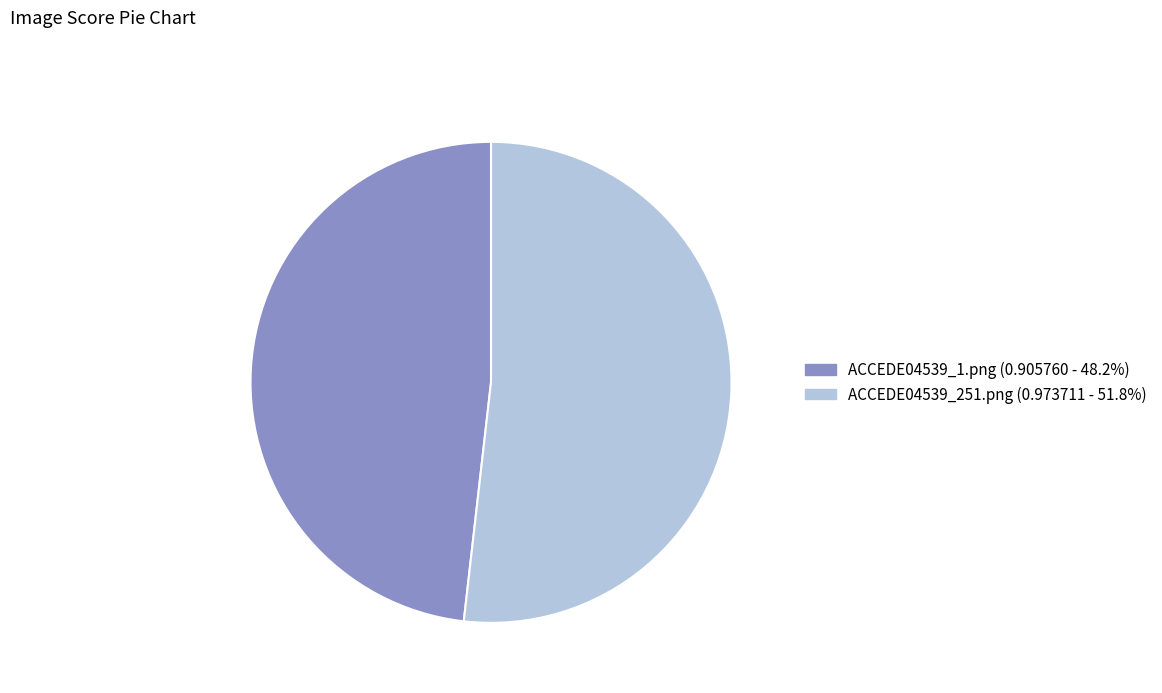

Rank the categories by value from highest to lowest.

ACCEDE04539_251.png, ACCEDE04539_1.png